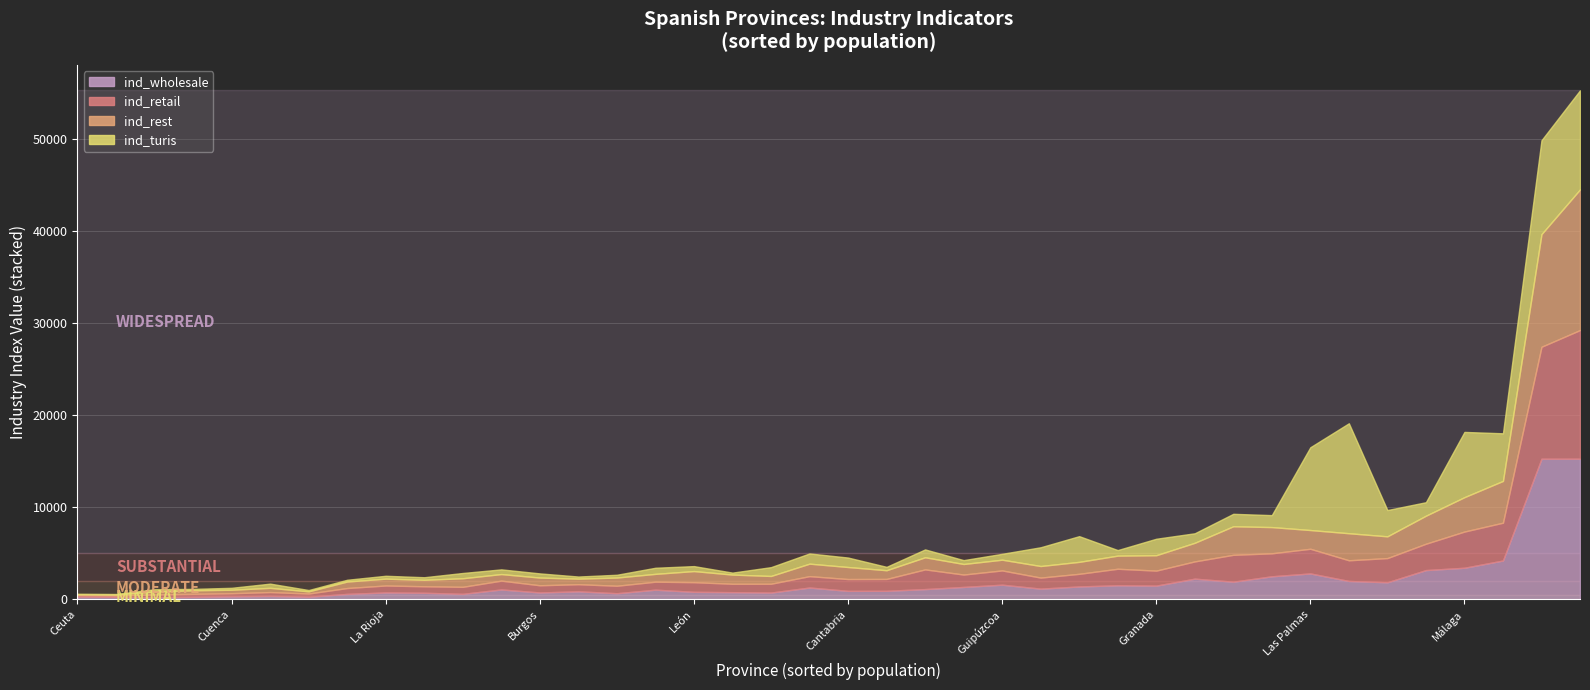

Is it true that ind_wholesale equals 274.0 at Palencia?

True